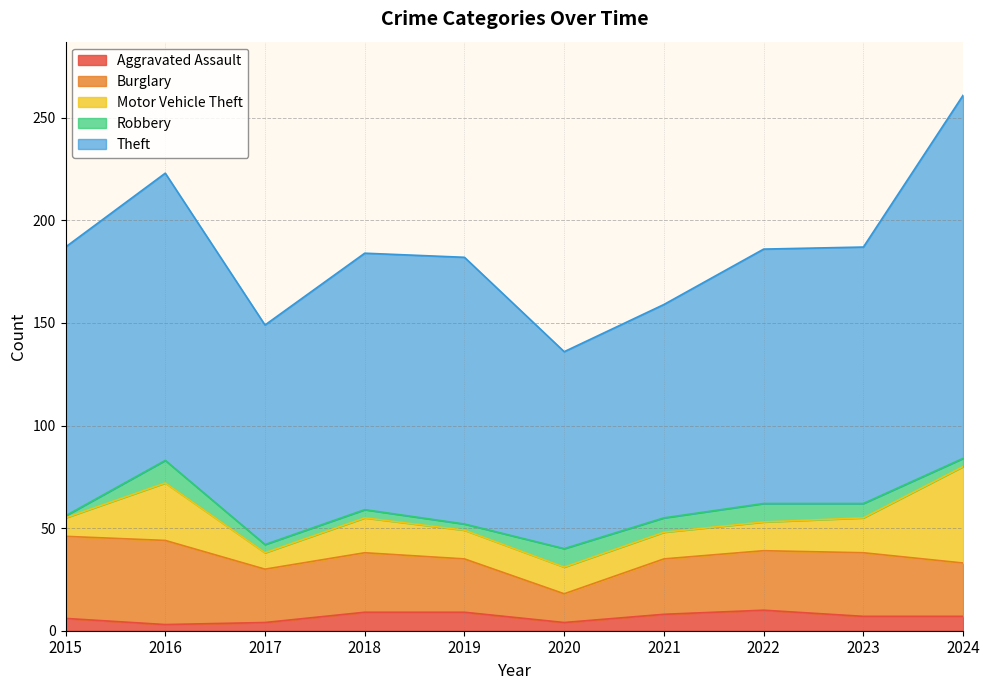

How many data points in Robbery are above 7?

3